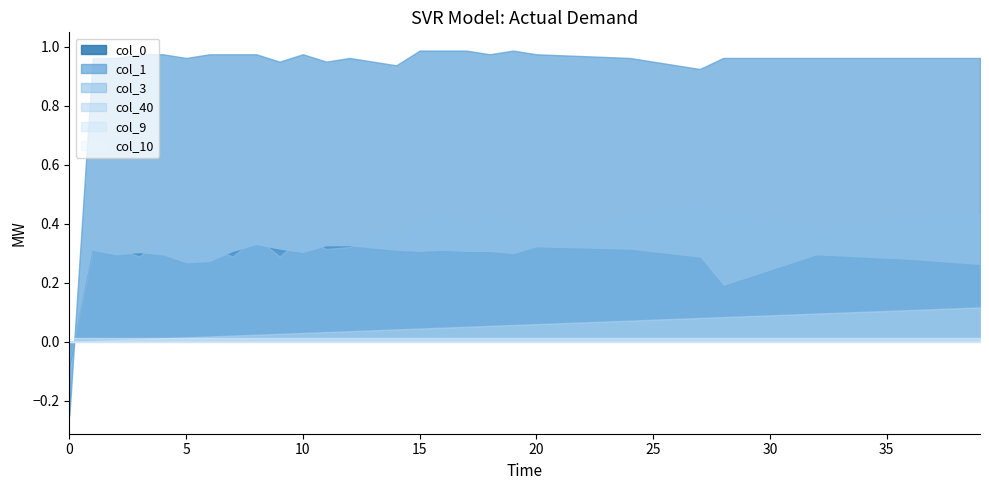

Is the value of col_10 at 8 greater than the value of col_0 at 28?

No